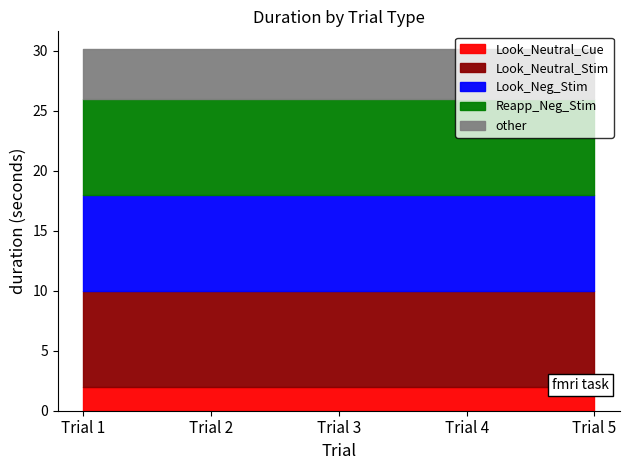

True or false: Look_Neutral_Stim has more than 2 interior local peaks.

False